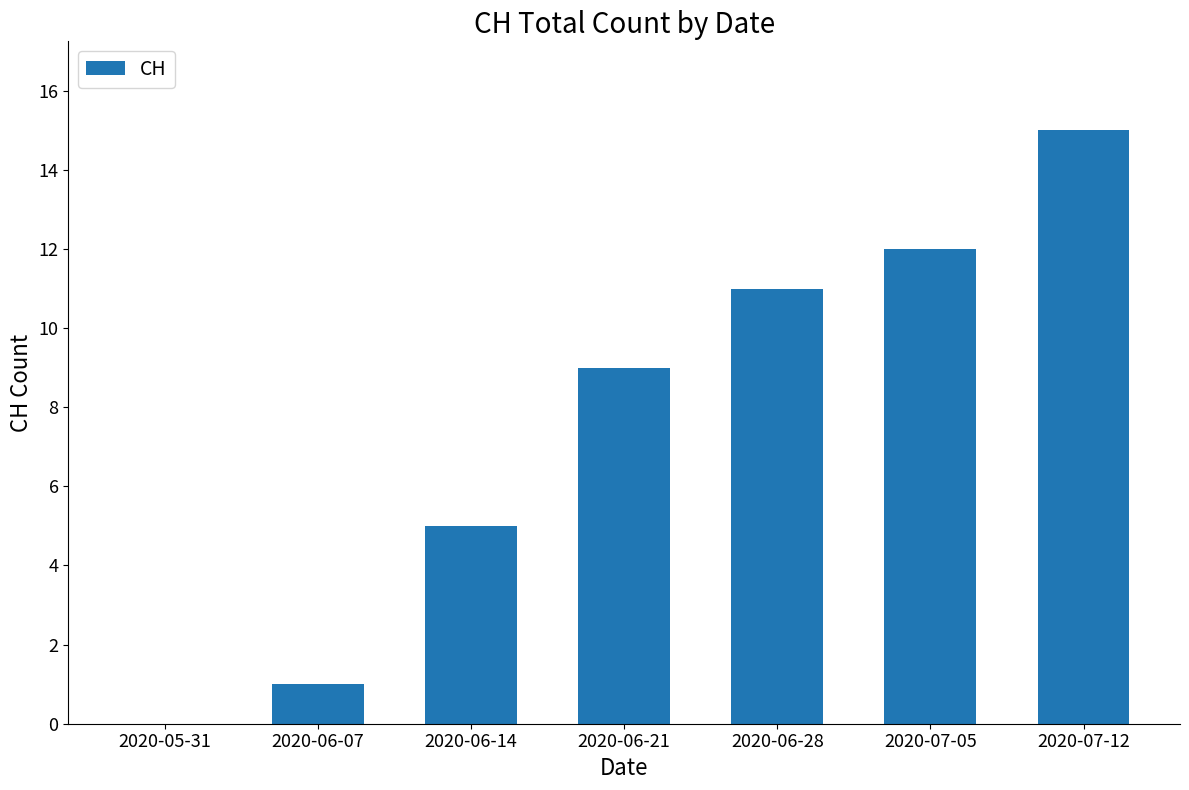

What is the sum of all values?

53